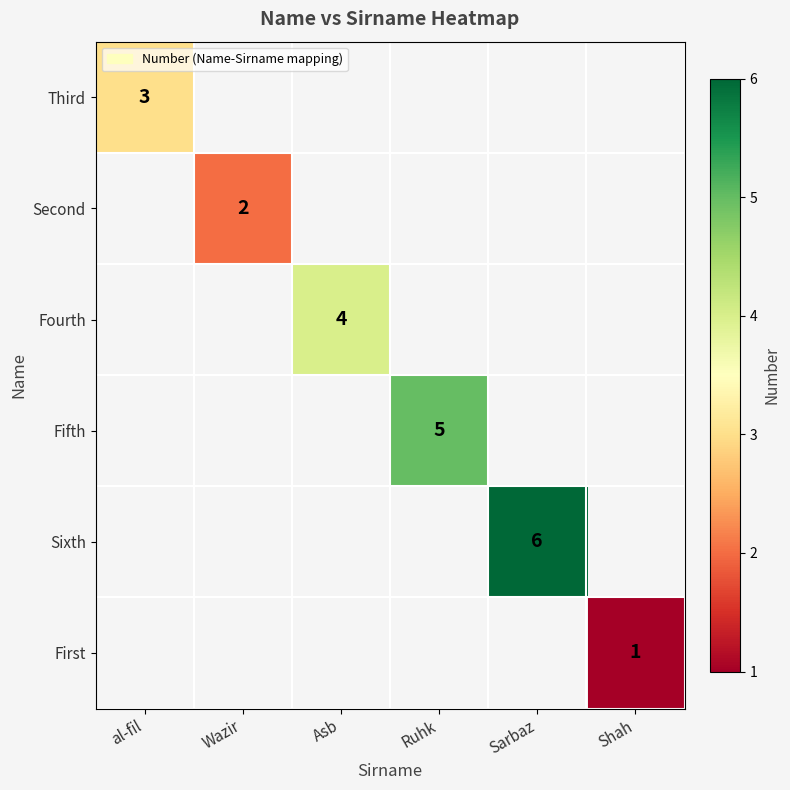

True or false: Fifth has a value of 5 at Ruhk.

True